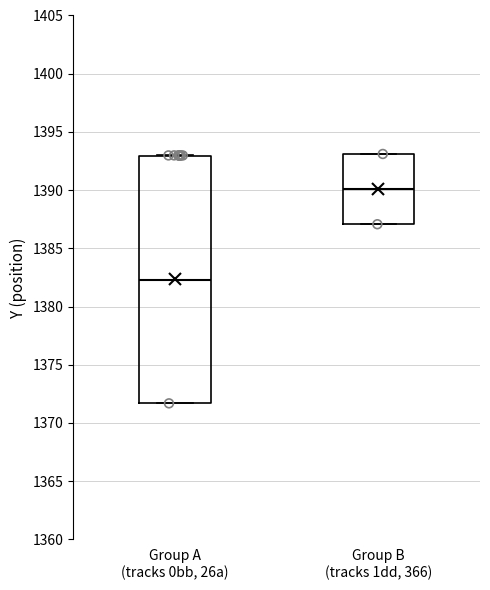

Reading left to right, transcribe this box plot: for each box, give where its median line is, the range the box spans, and where its two whiskers end, as read against the y-axis. The values are not printed on the chart, so give them approximately, as read against the axis.

Group A (tracks 0bb, 26a): median 1382.5, box 1371.5 to 1393.0, whiskers 1371.5 to 1393.0
Group B (tracks 1dd, 366): median 1390.0, box 1387.0 to 1393.0, whiskers 1387.0 to 1393.0